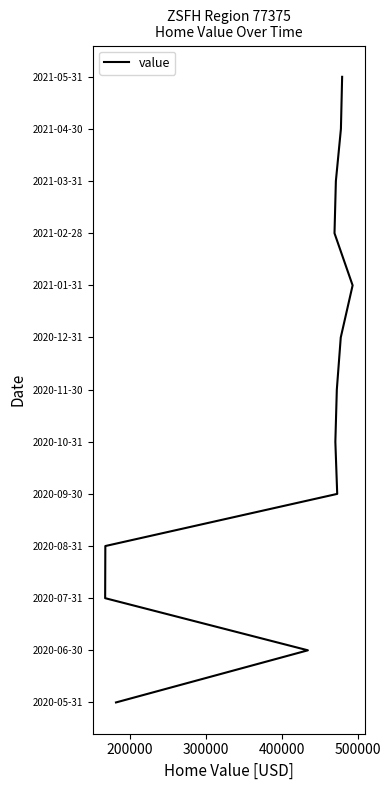

How many values exceed -6?

6